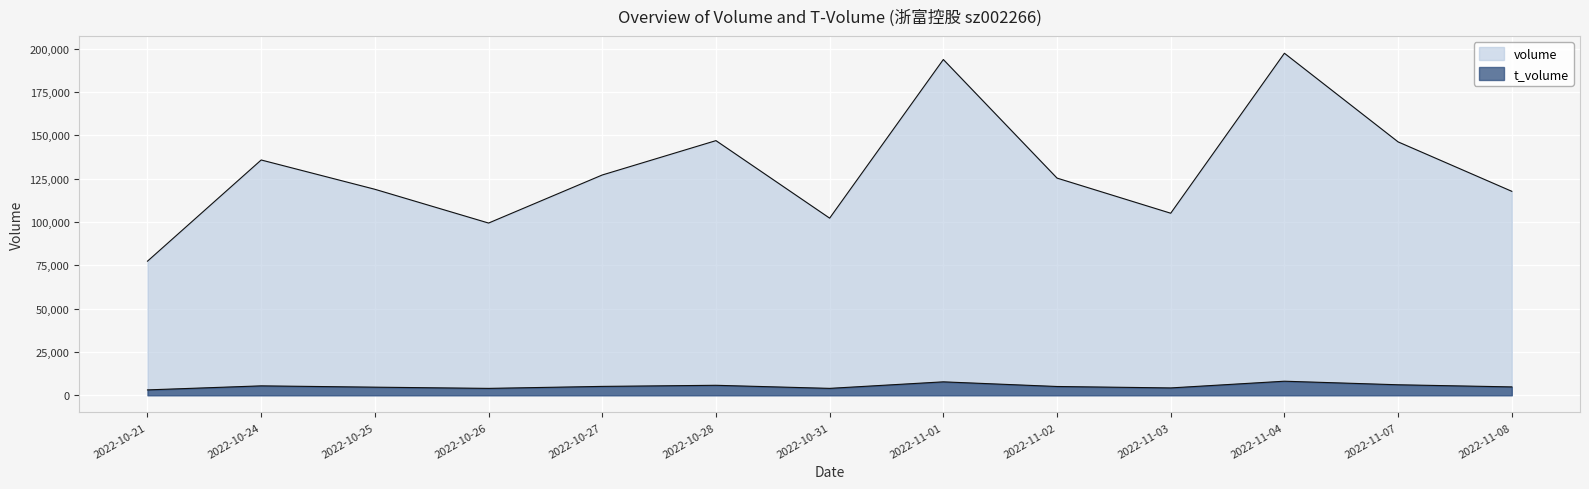

Reading left to right, transcribe all the data shown in this chart.

volume: 77375	135767	118860	99376	127109	146937	102202	193742	125316	105042	197356	146208	117689
t_volume: 3102	5431	4678	3977	5122	5757	3985	7750	5065	4242	8112	6059	4828